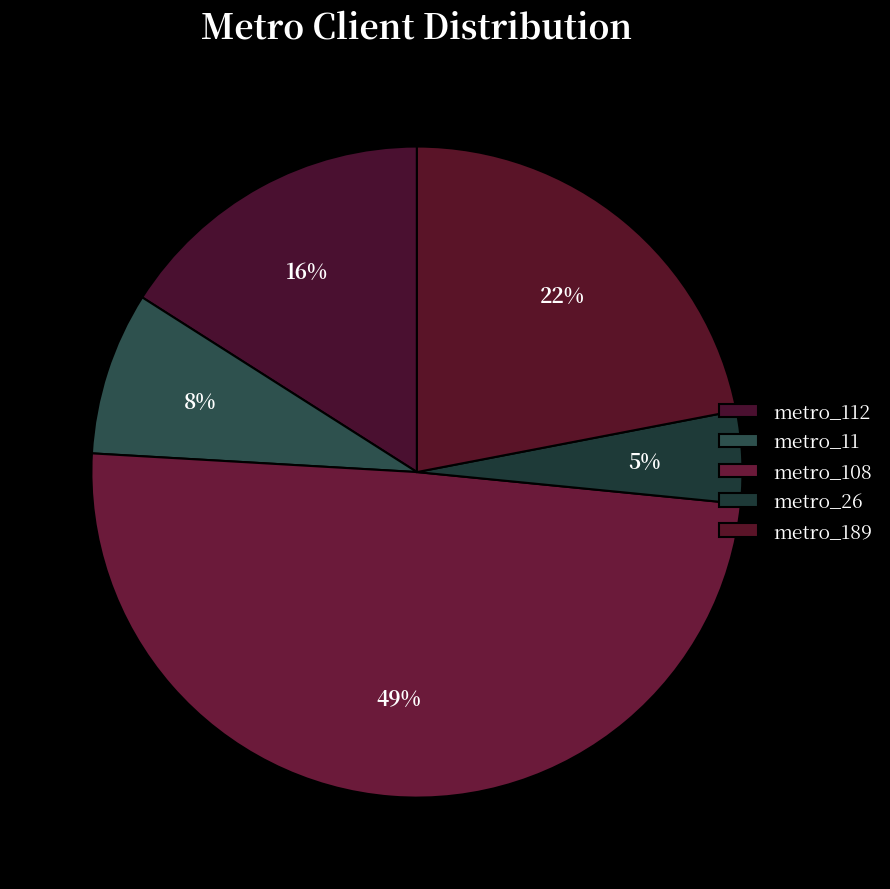

Does metro_26 represent more than half of the total?

No